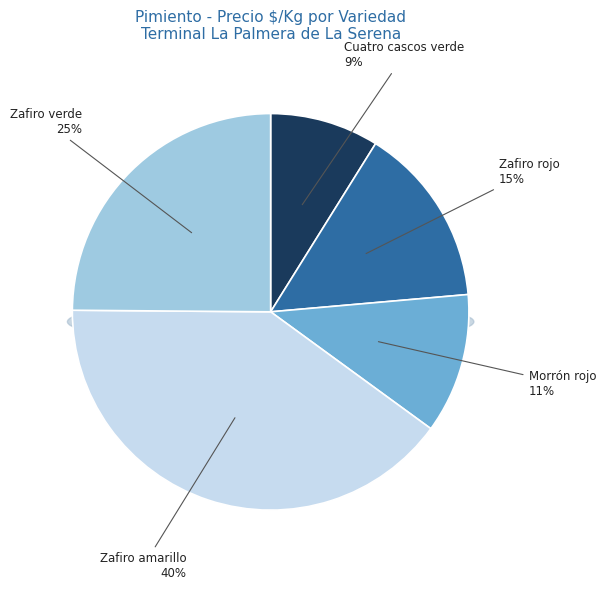

True or false: Zafiro amarillo accounts for 40% of the total.

True